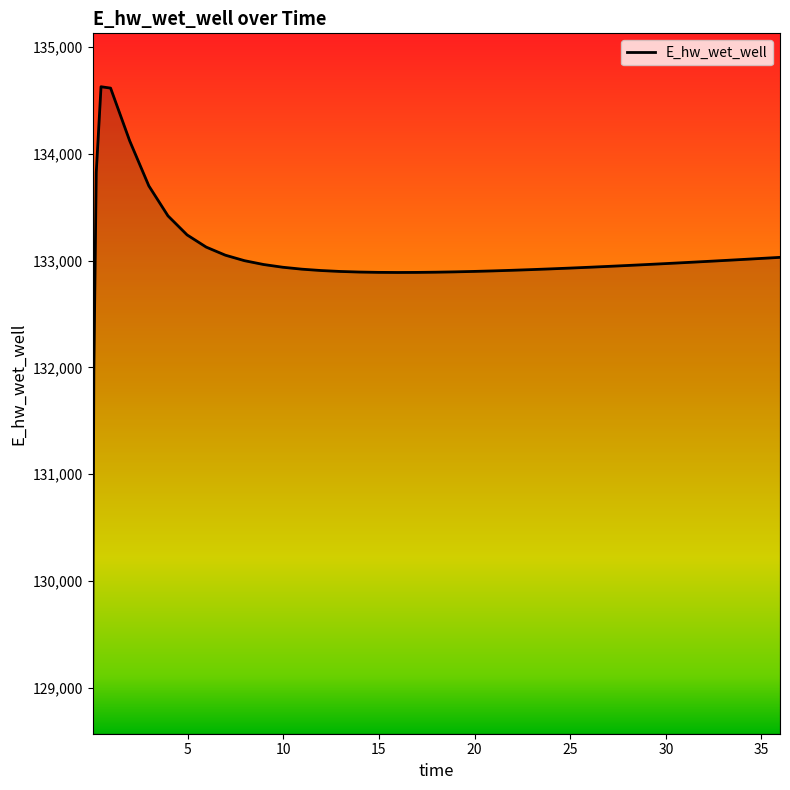

What is the difference between the maximum and minimum values?

5557.4